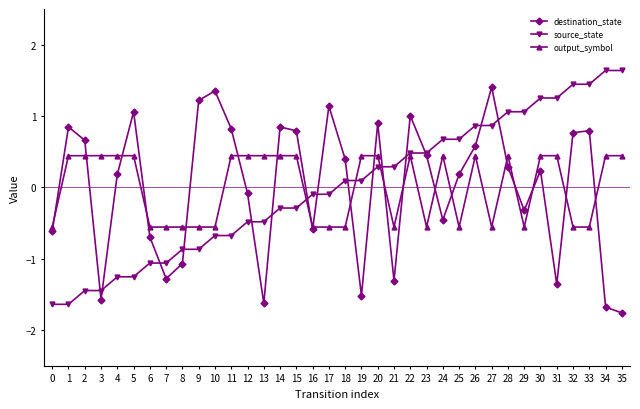

Rank the series at 32 from lowest to highest value.

output_symbol, destination_state, source_state